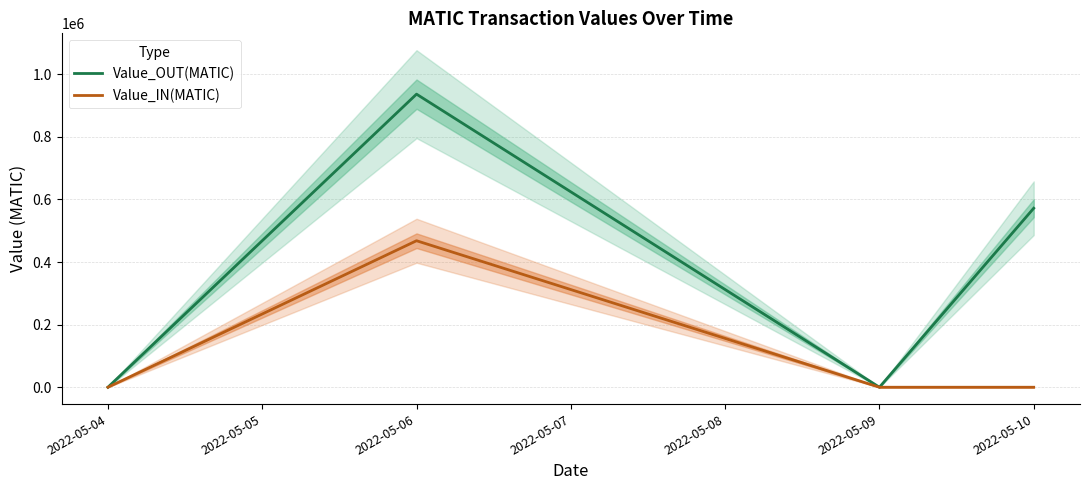

True or false: Value_IN(MATIC) and Value_OUT(MATIC) cross at least once.

False